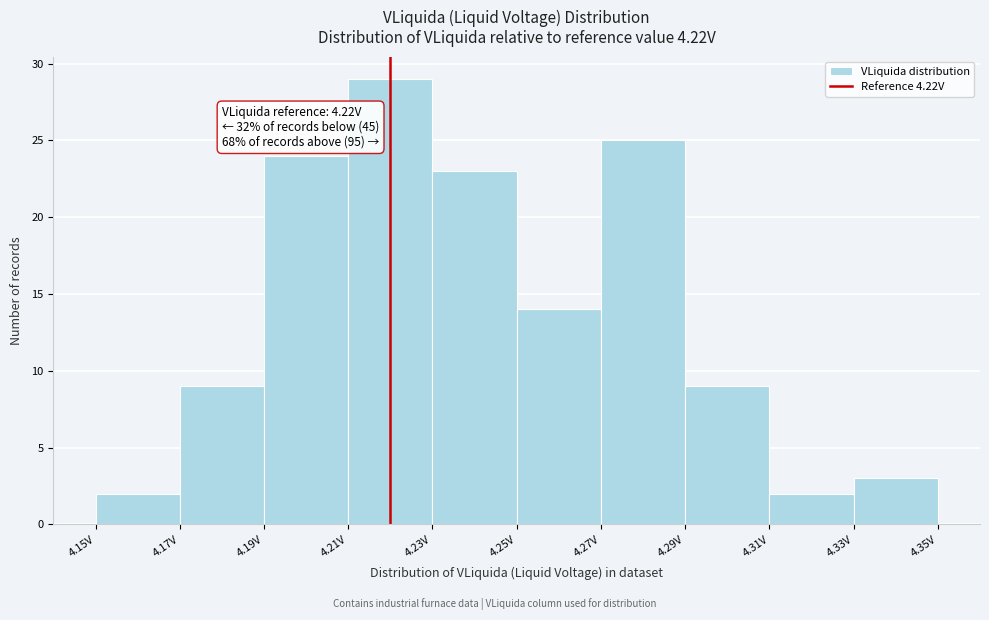

Over which range of the x-axis is the bar tallest?

4.21 to 4.23